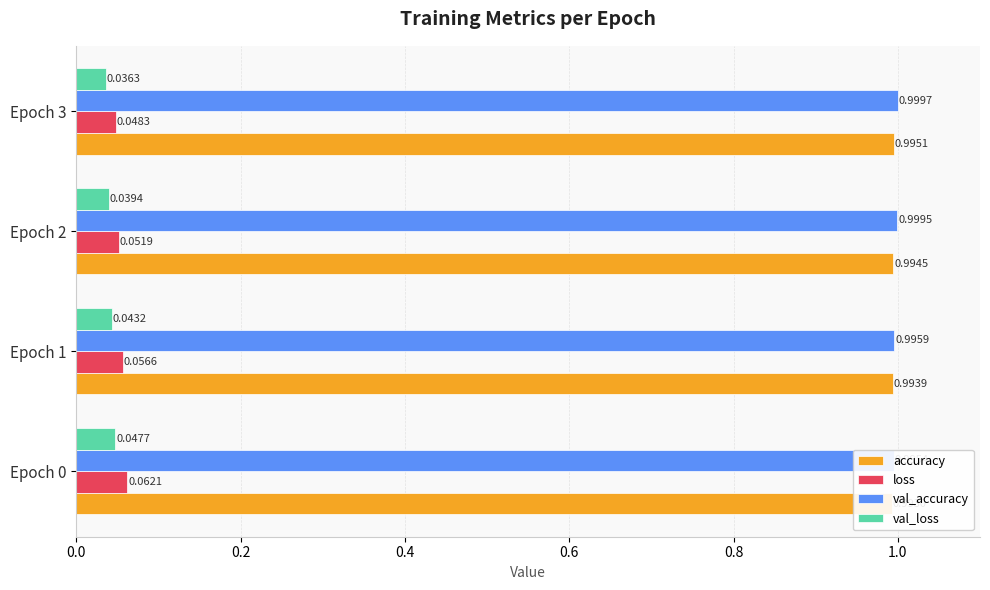

Is the value of loss at 0.2 greater than the value of accuracy at 0.0?

No